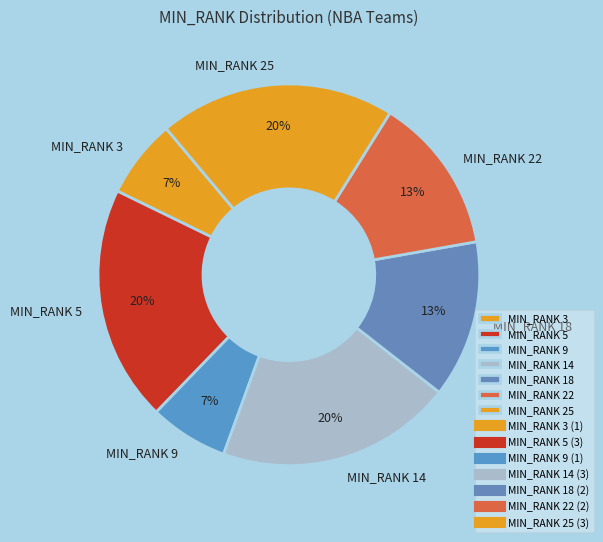

How many segments does this pie chart have?

7